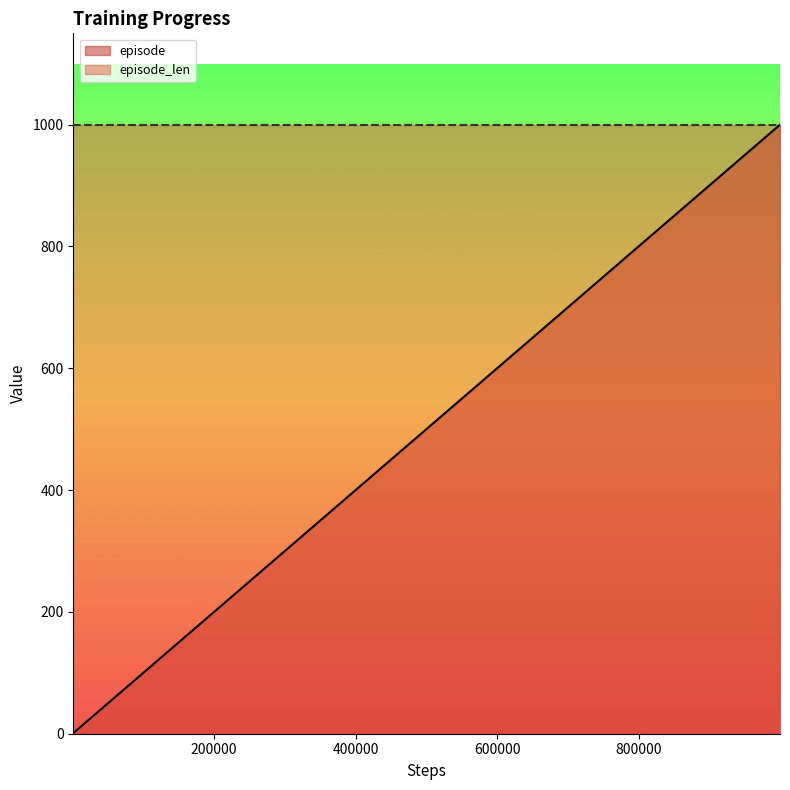

Rank the series by their average value, from lowest to highest.

episode, episode_len